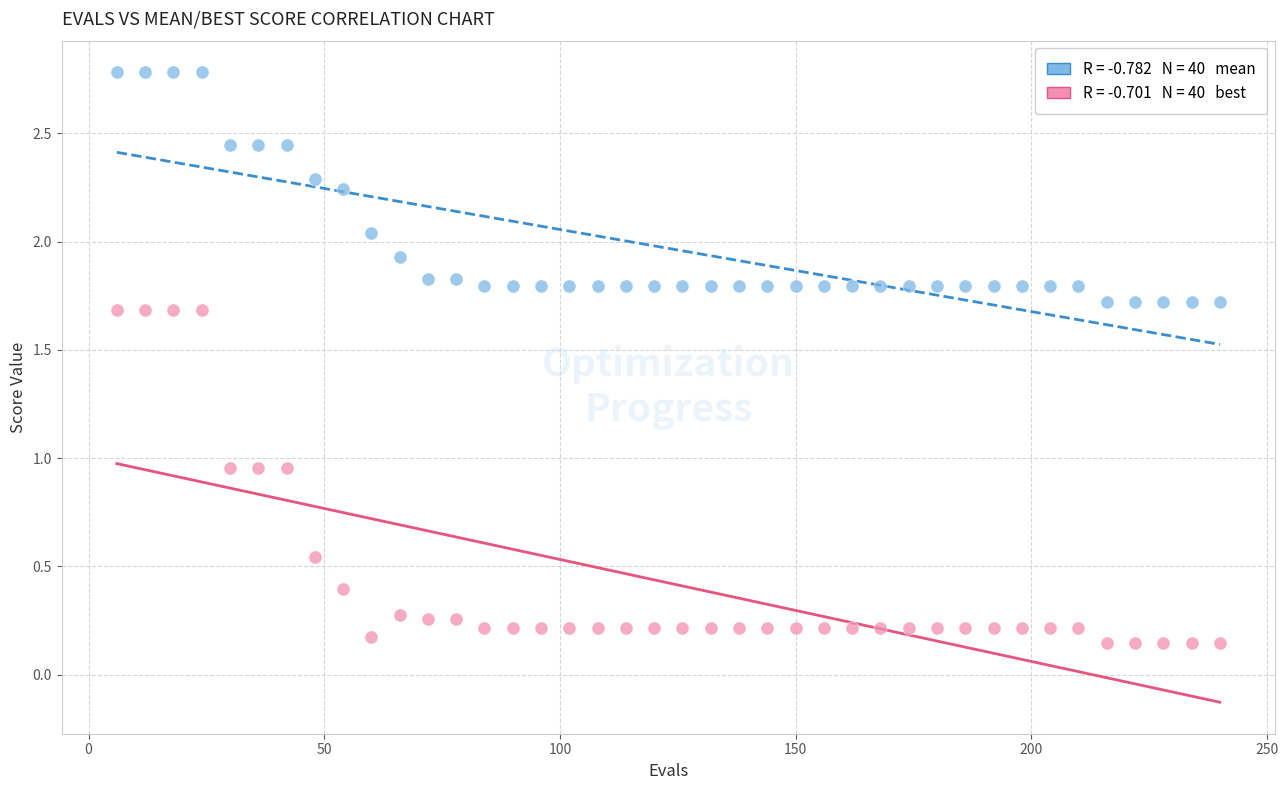

How many points are shown in the scatter plot?

80